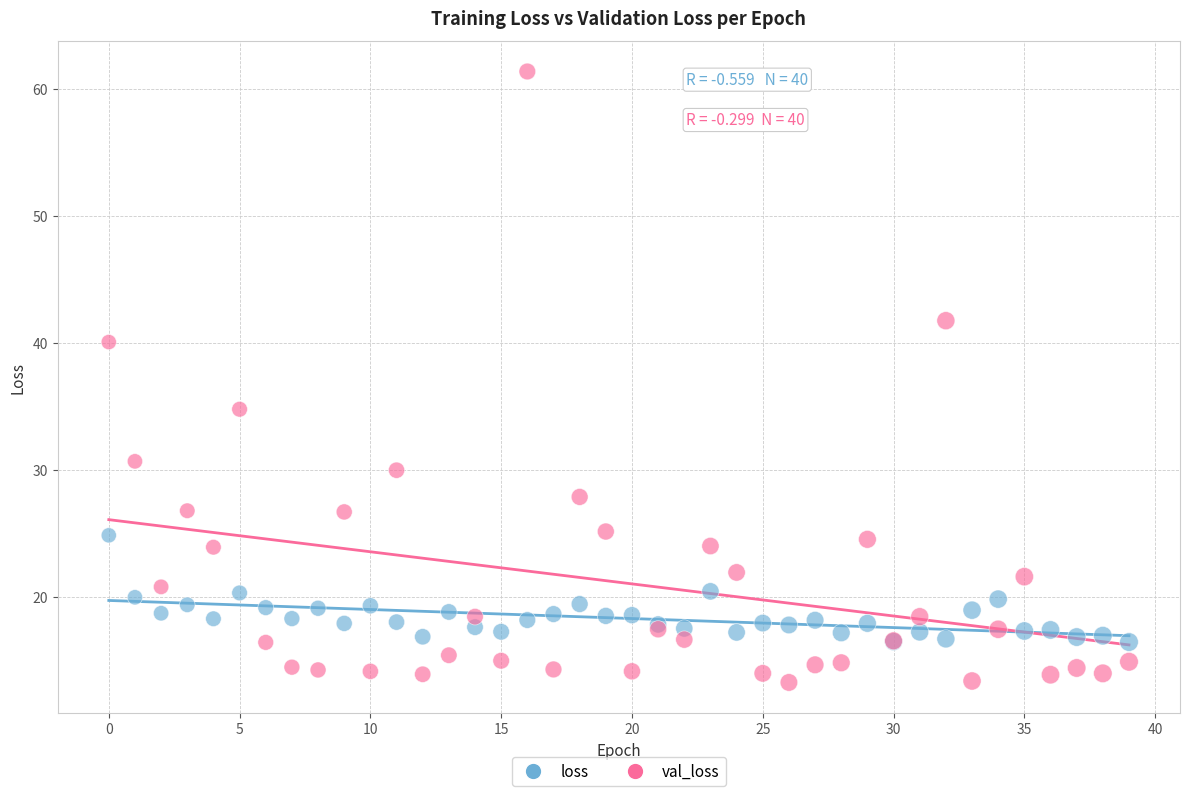

Which series reaches the maximum Y coordinate?

val_loss